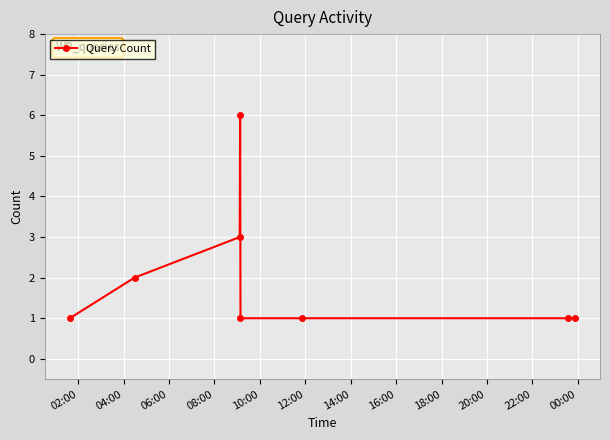

True or false: there are more than 0 points higher than both neighbors.

True